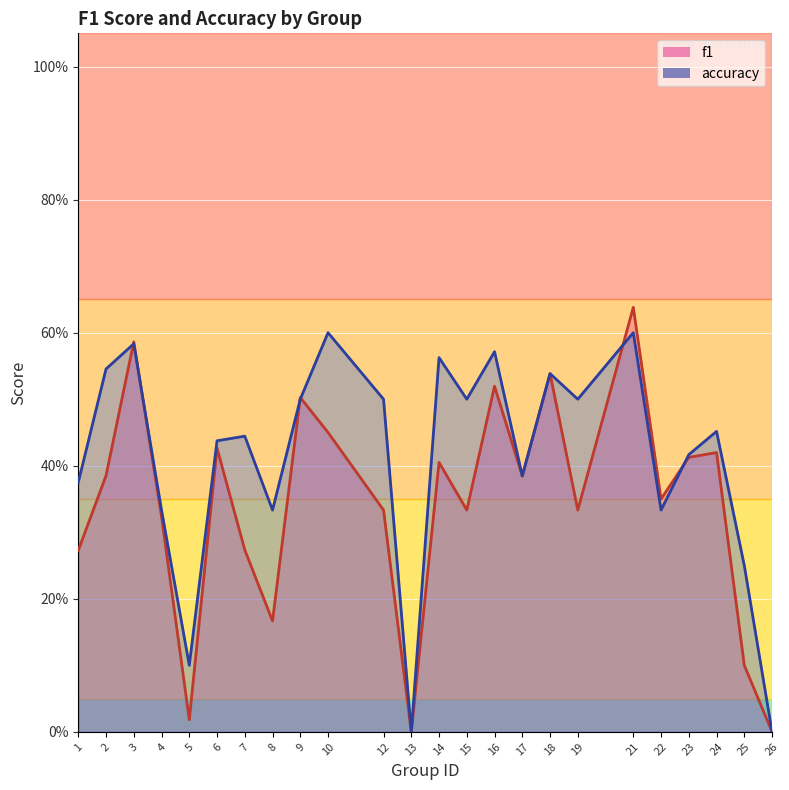

Reading right to left, list all the values displayed in this chart.

f1: 0.0	0.1	0.4	0.4	0.4	0.6	0.3	0.5	0.4	0.5	0.3	0.4	0.0	0.3	0.5	0.5	0.2	0.3	0.4	0.0	0.3	0.6	0.4	0.3
accuracy: 0.0	0.2	0.5	0.4	0.3	0.6	0.5	0.5	0.4	0.6	0.5	0.6	0.0	0.5	0.6	0.5	0.3	0.4	0.4	0.1	0.3	0.6	0.5	0.4